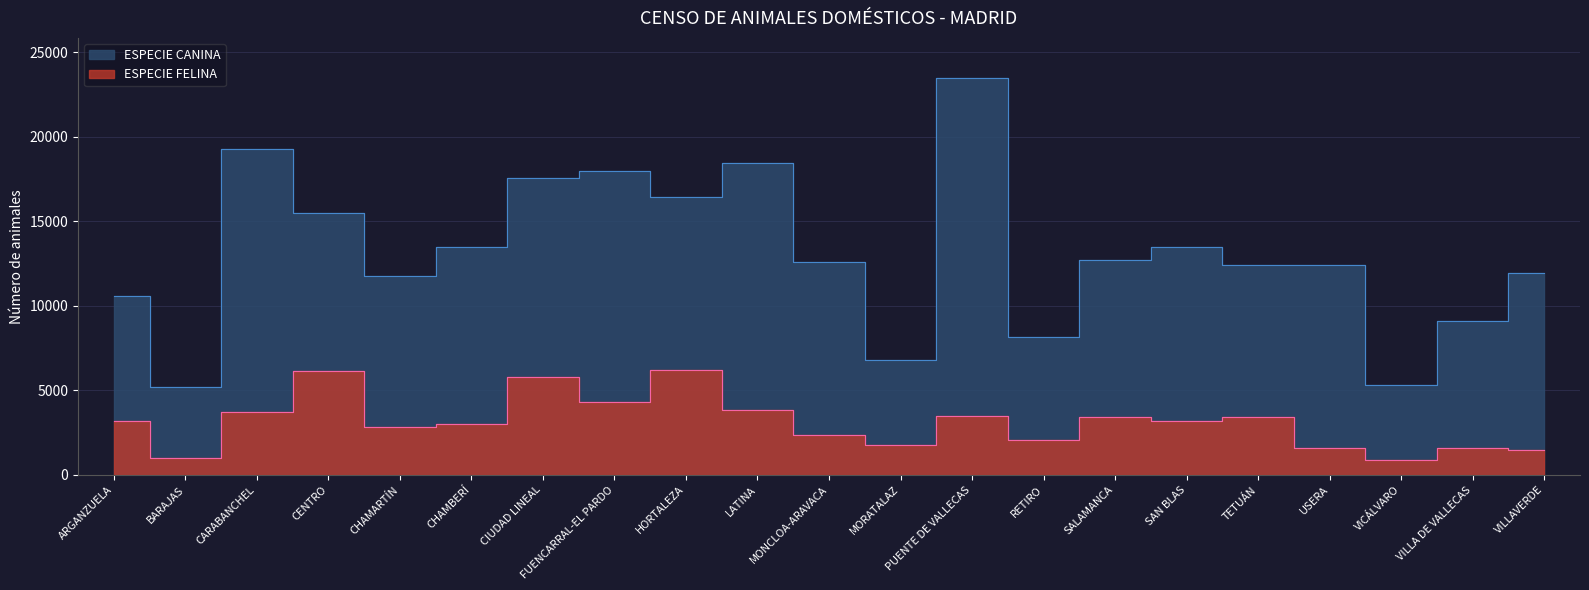

Reading left to right, what are all the values shown in this chart?

ESPECIE CANINA: 10591	5173	19275	15470	11759	13461	17558	17975	16451	18434	12600	6822	23507	8183	12709	13508	12427	12430	5344	9124	11969
ESPECIE FELINA: 3202	981	3728	6164	2809	2979	5774	4284	6200	3863	2368	1756	3455	2061	3424	3170	3424	1607	890	1575	1446